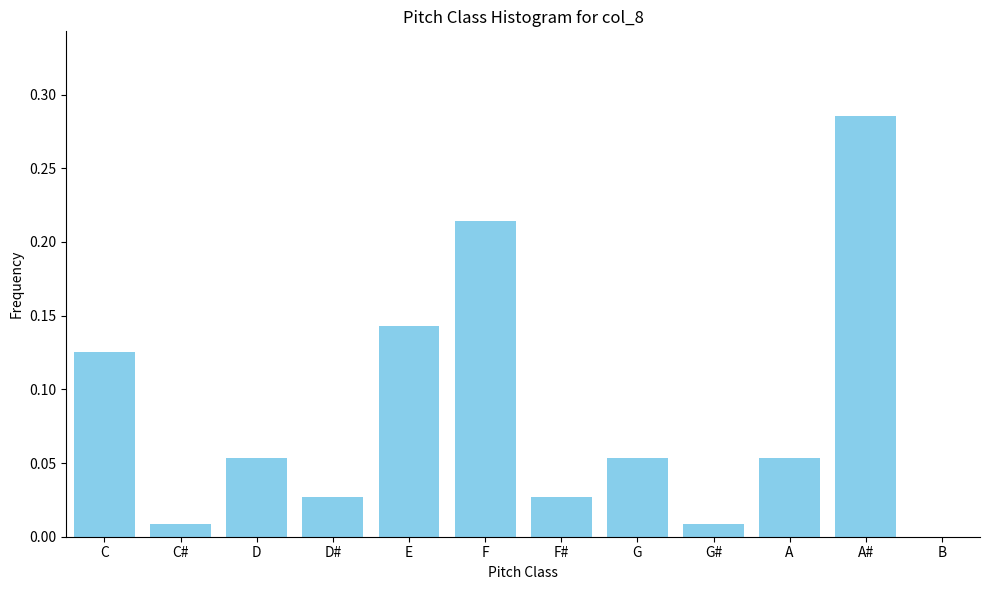

At which category does the chart reach its peak across all series?

A#